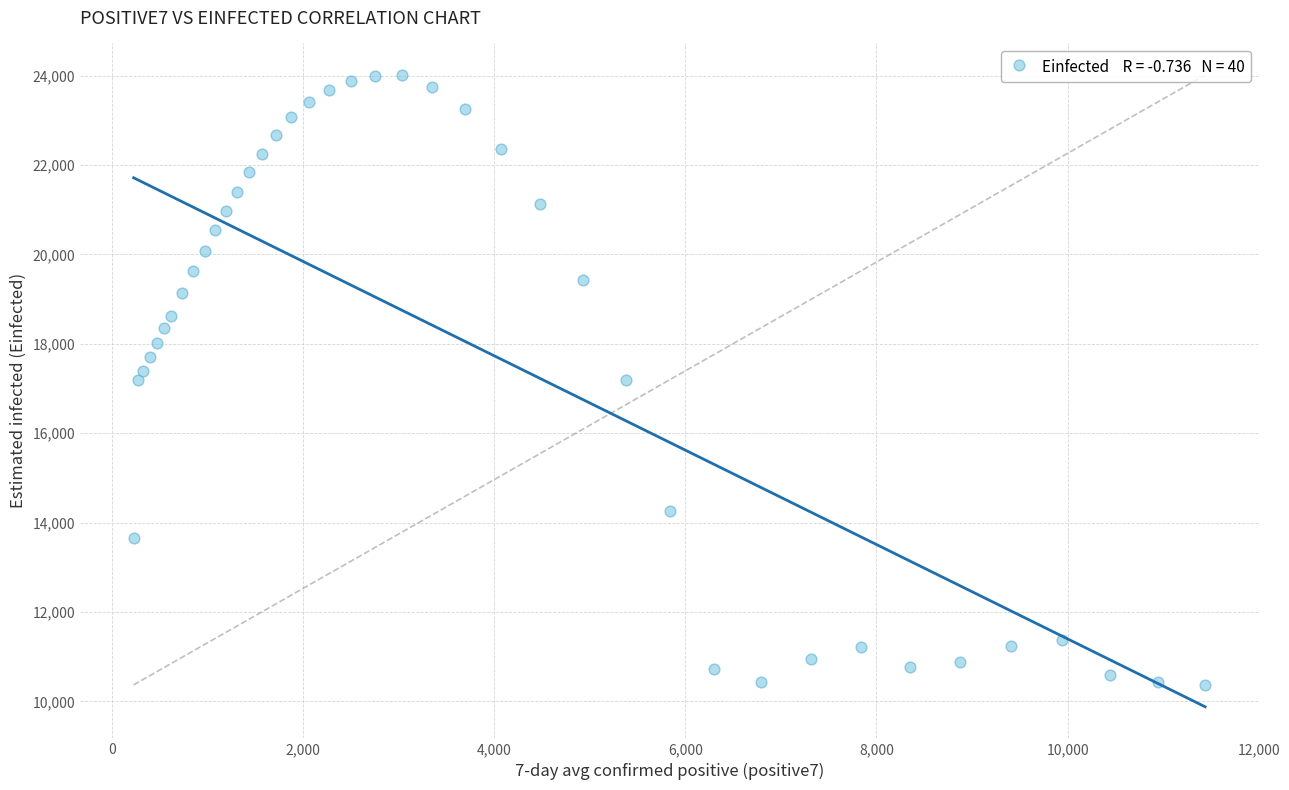

What is the range of X values (max minus min)?

11214.6